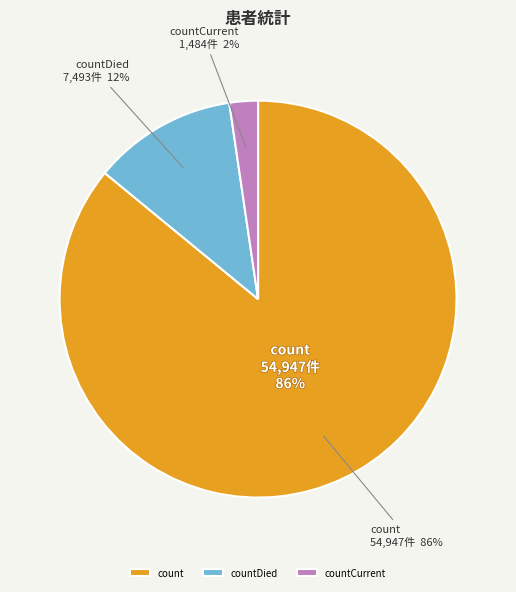

What percentage is the count slice, to the nearest percent?

86%